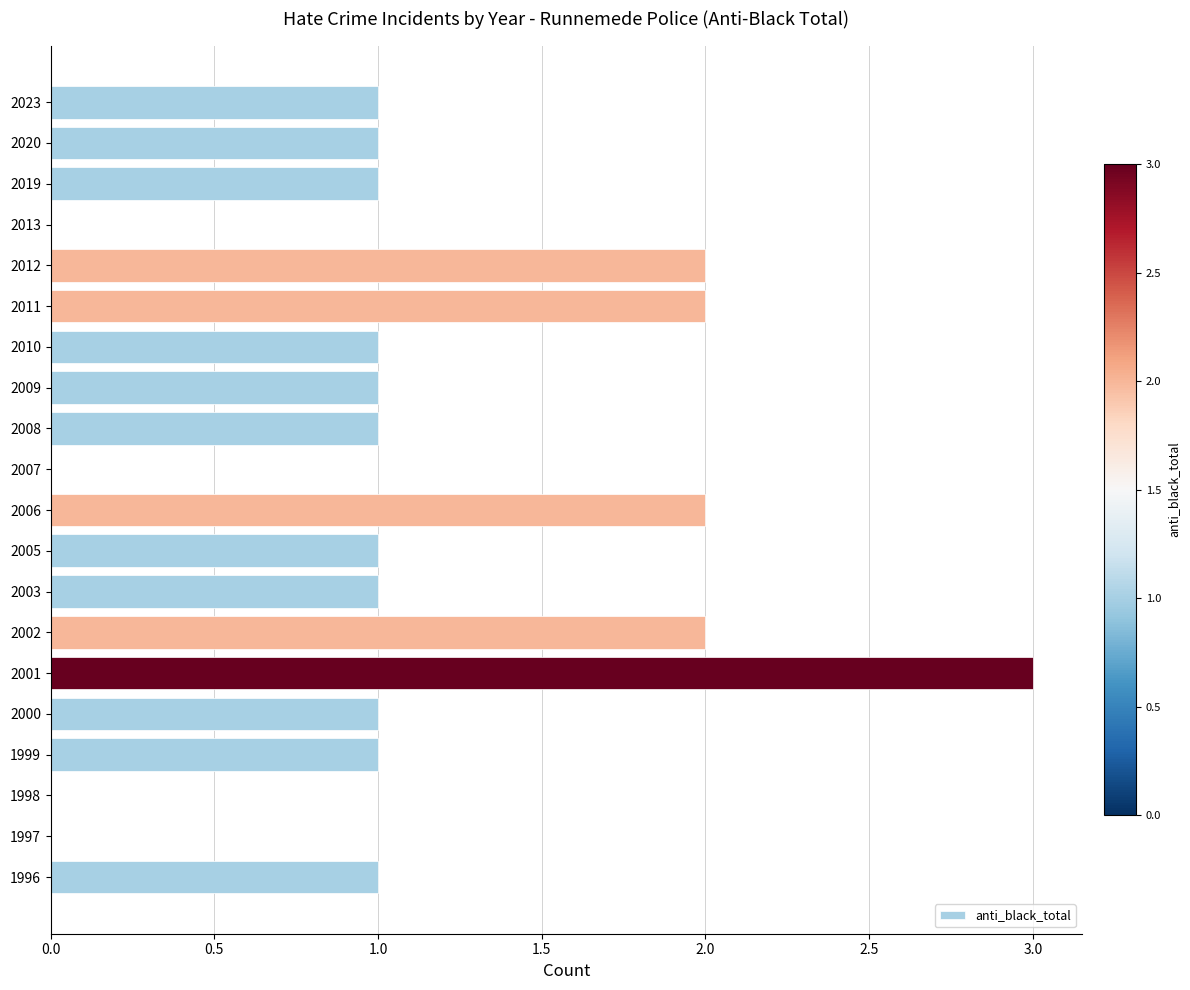

The chart shows a value of -1 at 2007. True or false?

False